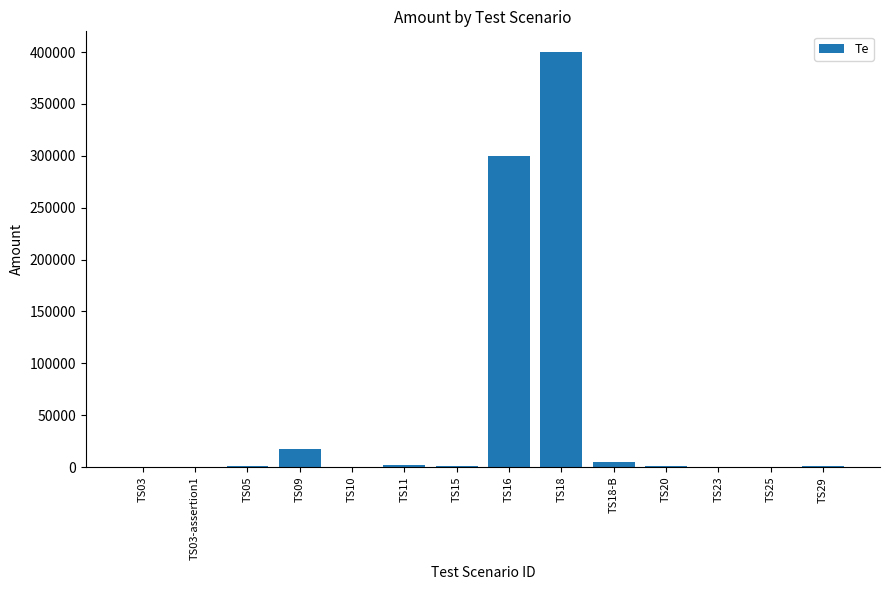

What is the approximate value at TS23, to the nearest 50?

400